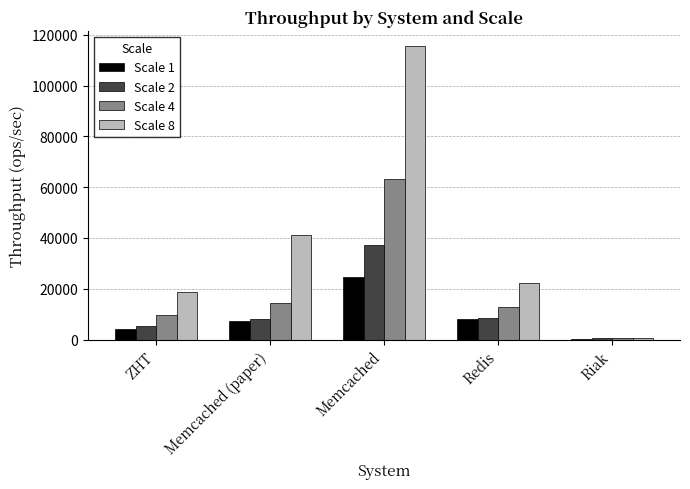

At which category is the sum across all series the highest?

Memcached